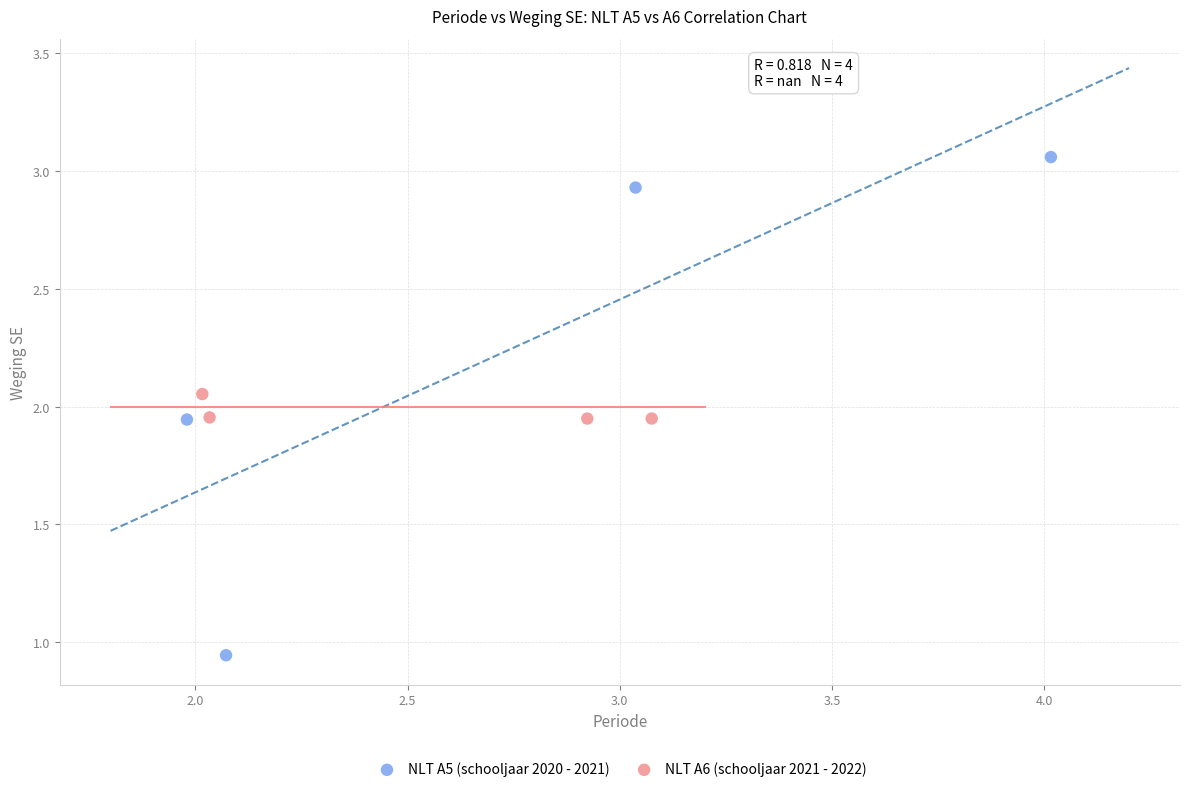

Which series has the widest spread of Y values?

NLT A5 (schooljaar 2020 - 2021)